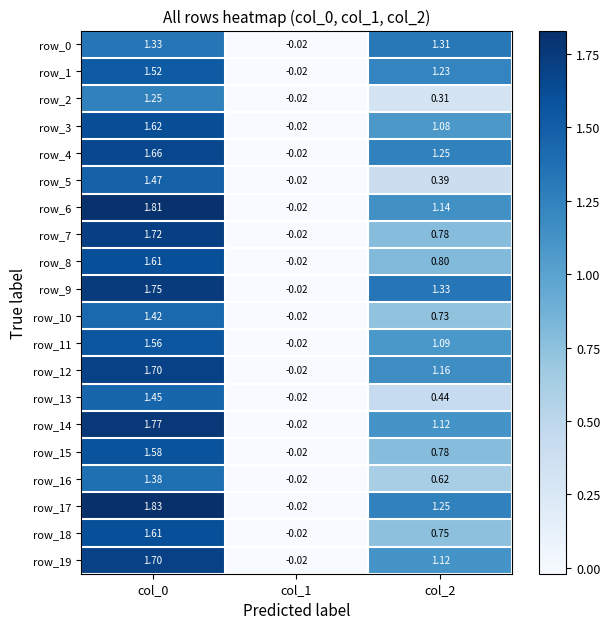

Is the value of row_17 at col_1 greater than the value of row_10 at col_2?

No